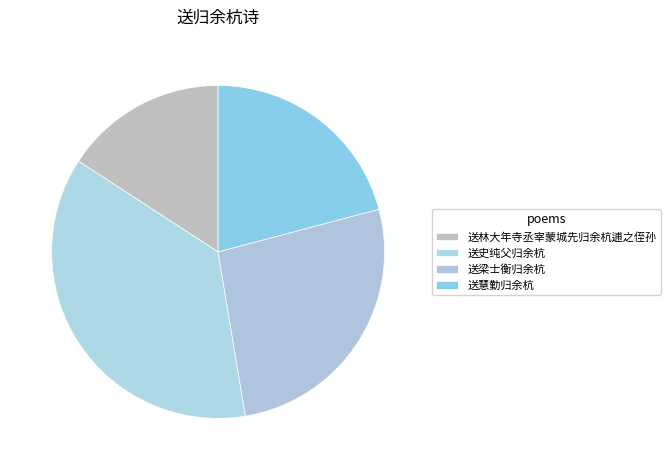

How many segments does this pie chart have?

4